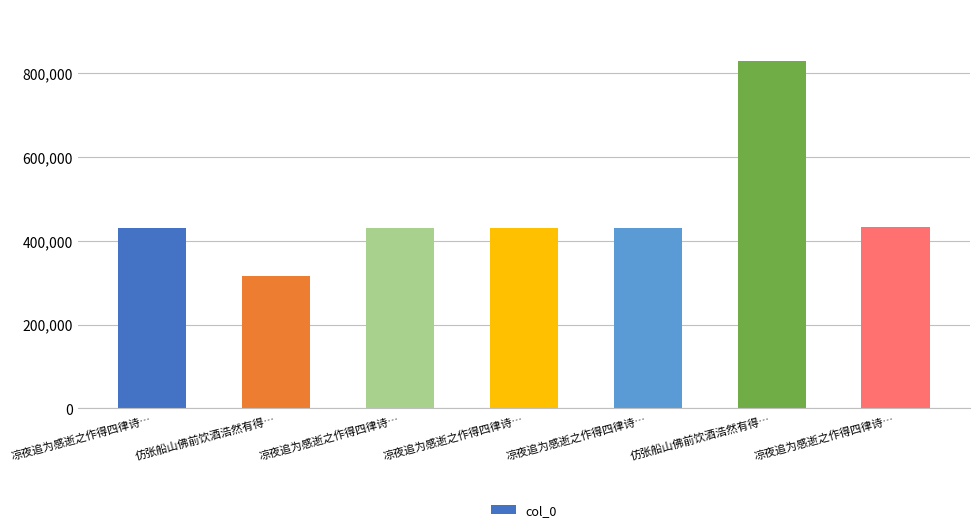

Rank the categories by value from highest to lowest.

仿张船山佛前饮酒浩然有得…, 凉夜追为感逝之作得四律诗…, 凉夜追为感逝之作得四律诗…, 凉夜追为感逝之作得四律诗…, 凉夜追为感逝之作得四律诗…, 凉夜追为感逝之作得四律诗…, 仿张船山佛前饮酒浩然有得…